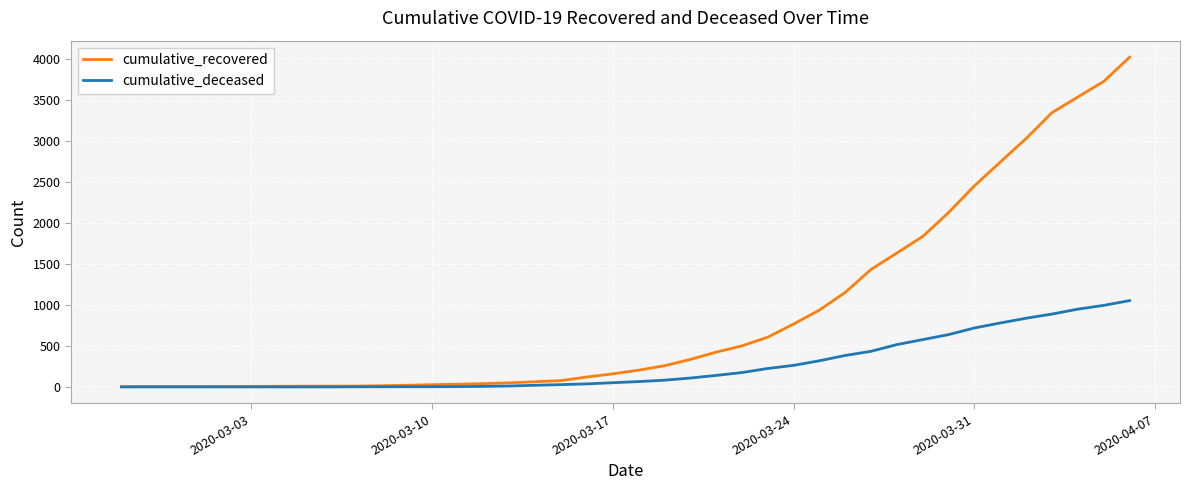

Which series has the largest total across all categories?

cumulative_recovered